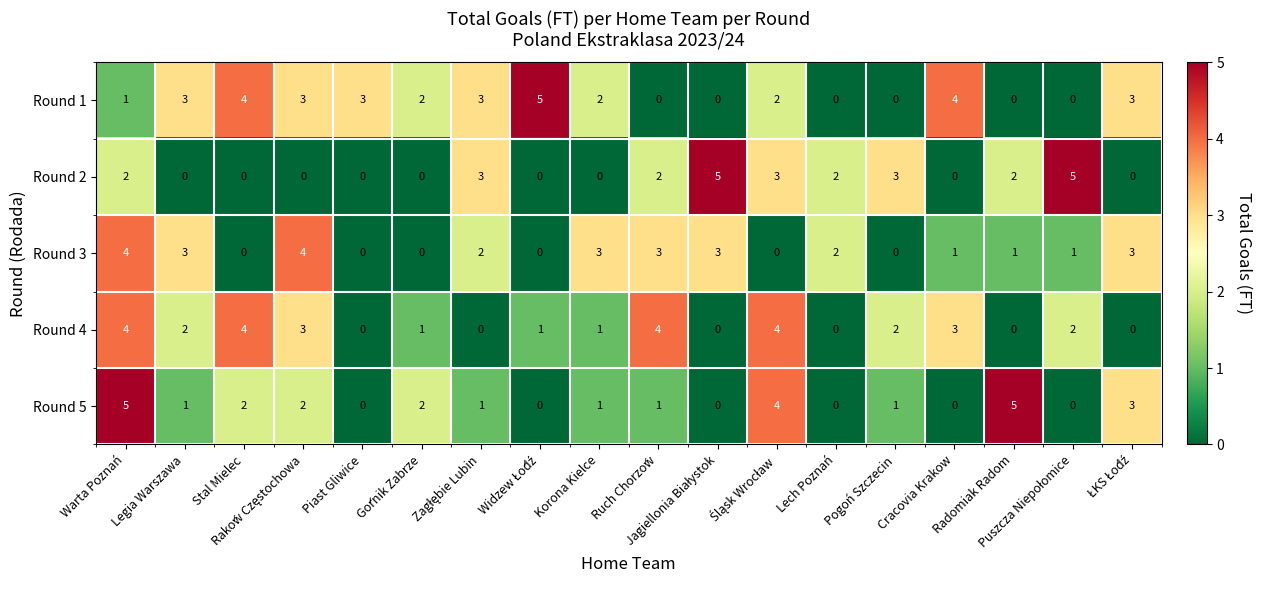

Count the Round 2 values in the range 0 to 3.

16